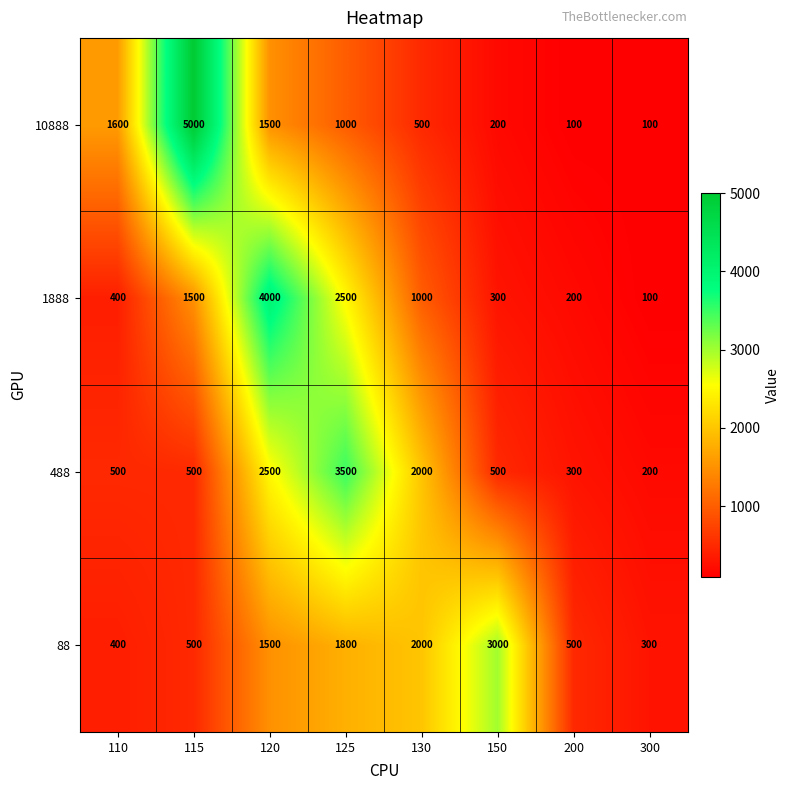

The value of 488 at 130 is 3303. True or false?

False